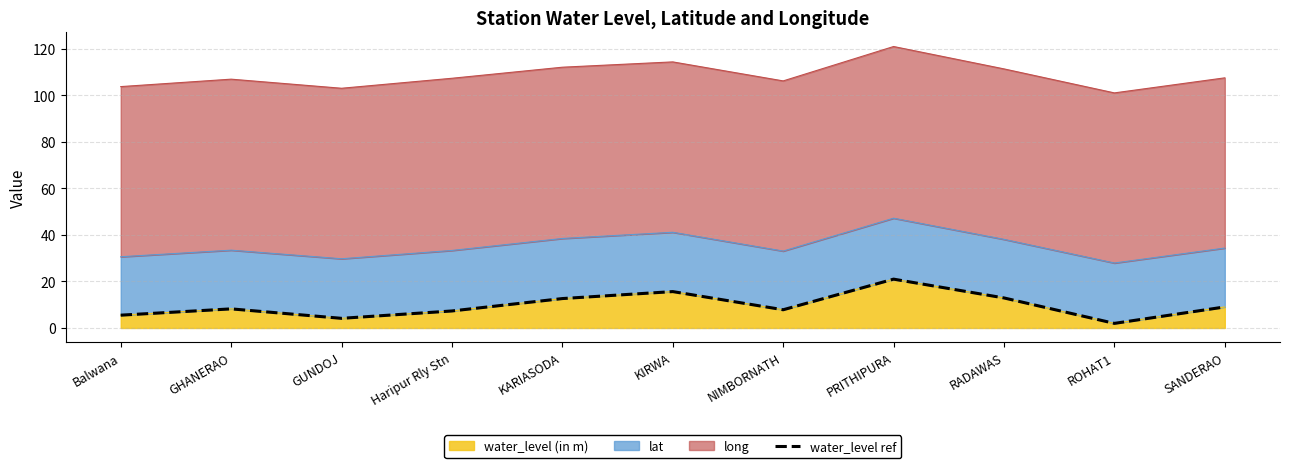

Reading left to right, transcribe all the data shown in this chart.

Balwana=5.5	GHANERAO=8.2	GUNDOJ=4.2	Haripur Rly Stn=7.3	KARIASODA=12.7	KIRWA=15.7	NIMBORNATH=7.8	PRITHIPURA=21.0	RADAWAS=12.9	ROHAT1=2.0	SANDERAO=9.1